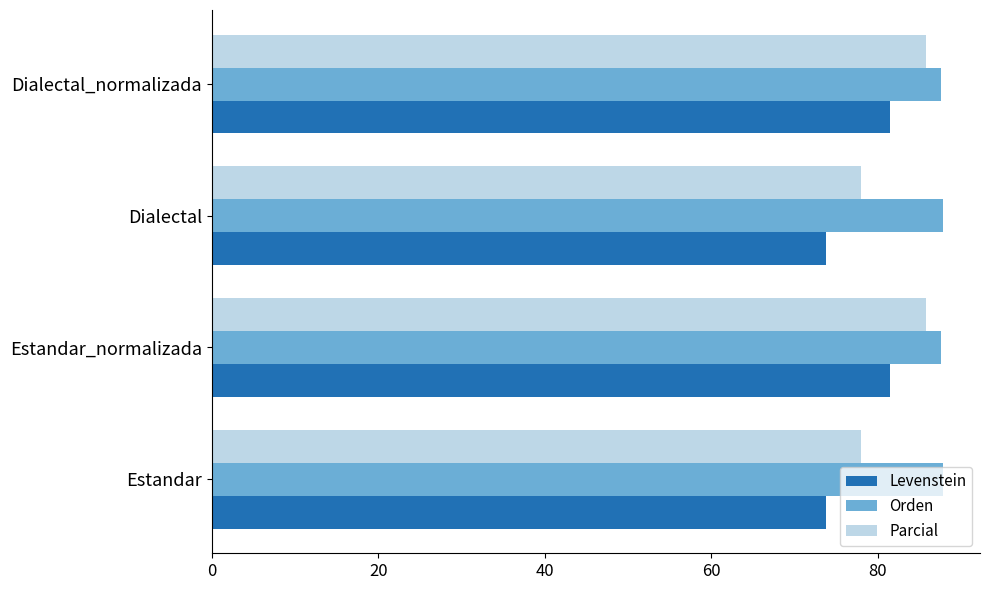

Rank the series by their average value, from highest to lowest.

Orden, Parcial, Levenstein